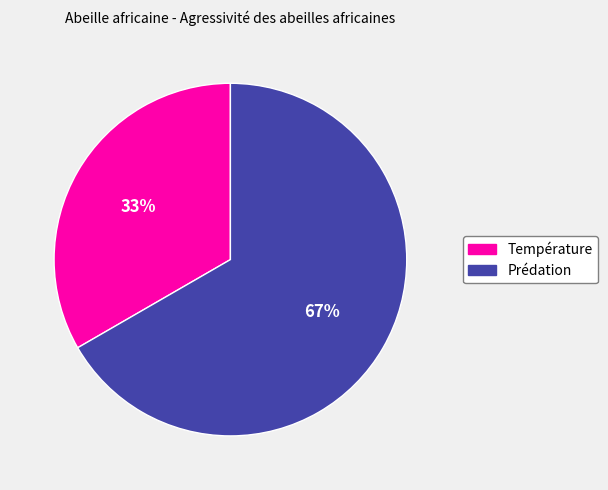

To the nearest percent, what is the average slice percentage?

50%